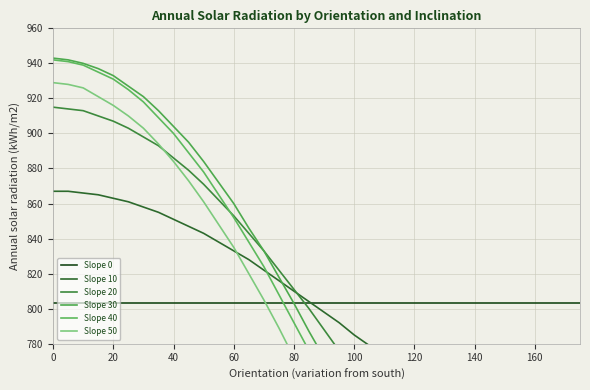

True or false: Slope 30 has more than 2 points higher than both neighbors.

False